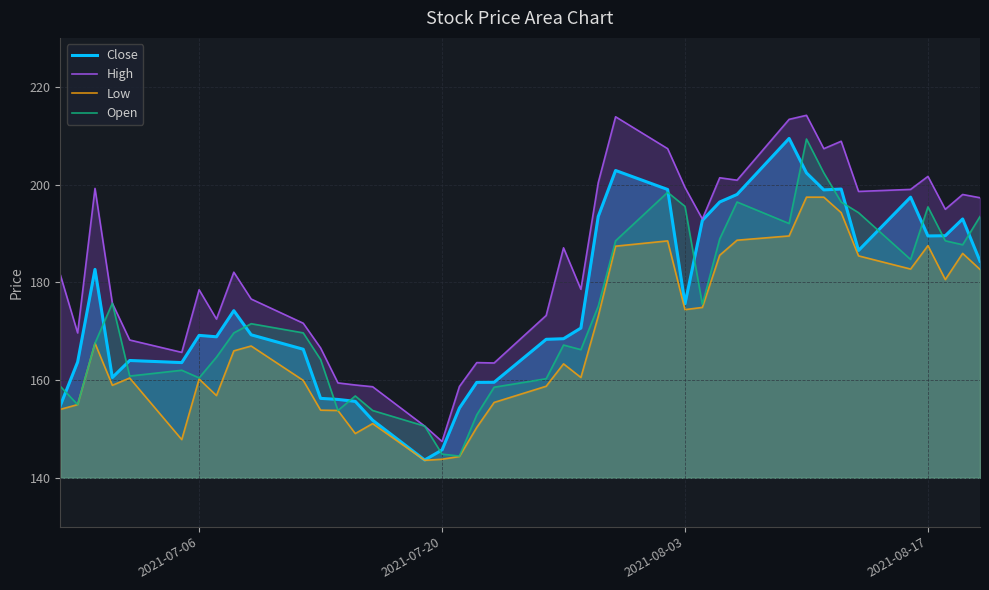

What is the highest value of the Low series?

197.4